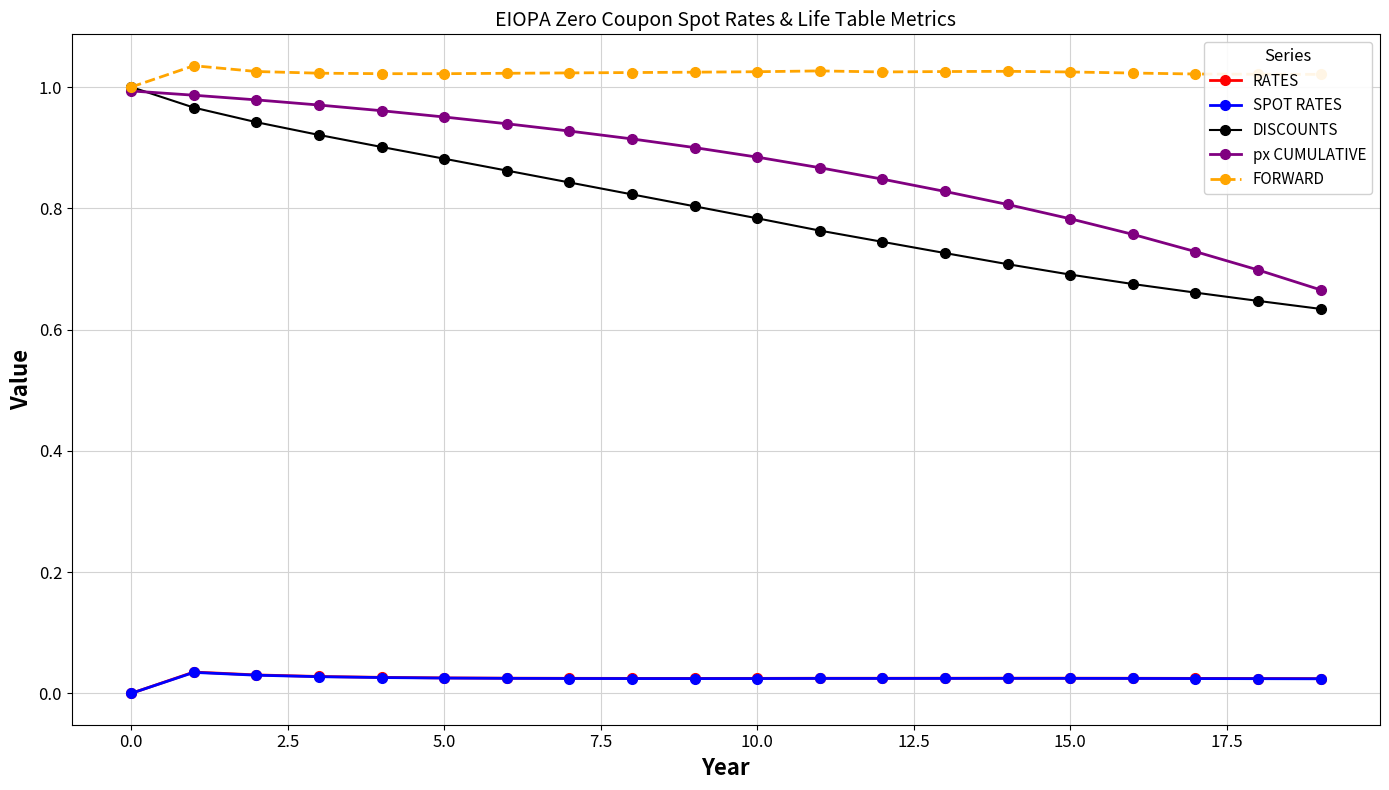

Which series has the largest total across all categories?

FORWARD